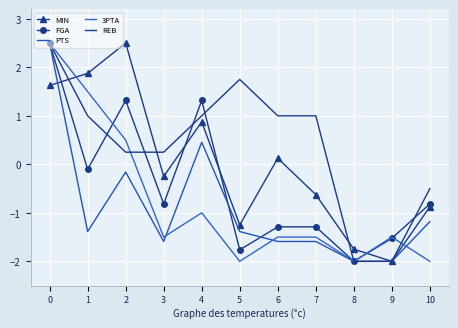

Reading left to right, transcribe all the data shown in this chart.

MIN: 1.6	1.9	2.5	-0.3	0.9	-1.3	0.1	-0.6	-1.8	-2.0	-0.9
FGA: 2.5	-0.1	1.3	-0.8	1.3	-1.8	-1.3	-1.3	-2.0	-1.5	-0.8
PTS: 2.5	-1.4	-0.2	-1.6	0.5	-1.4	-1.6	-1.6	-2.0	-2.0	-1.2
3PTA: 2.5	1.5	0.5	-1.5	-1.0	-2.0	-1.5	-1.5	-2.0	-1.5	-2.0
REB: 2.5	1.0	0.2	0.2	1.0	1.7	1.0	1.0	-2.0	-2.0	-0.5